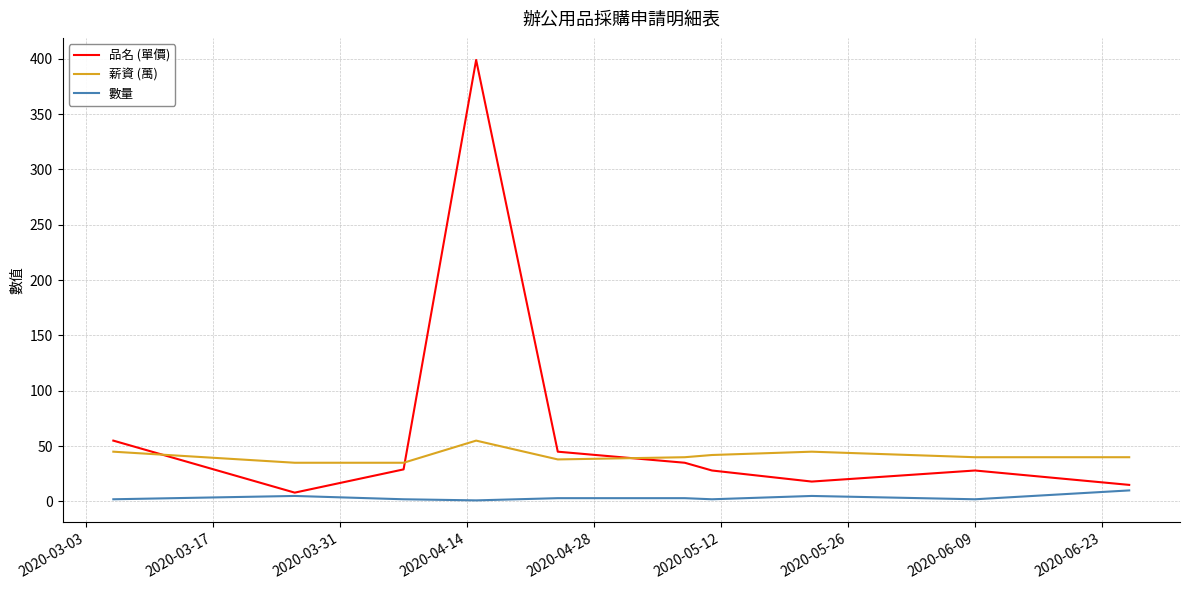

True or false: 薪資 (萬) and 數量 intersect in this chart.

False